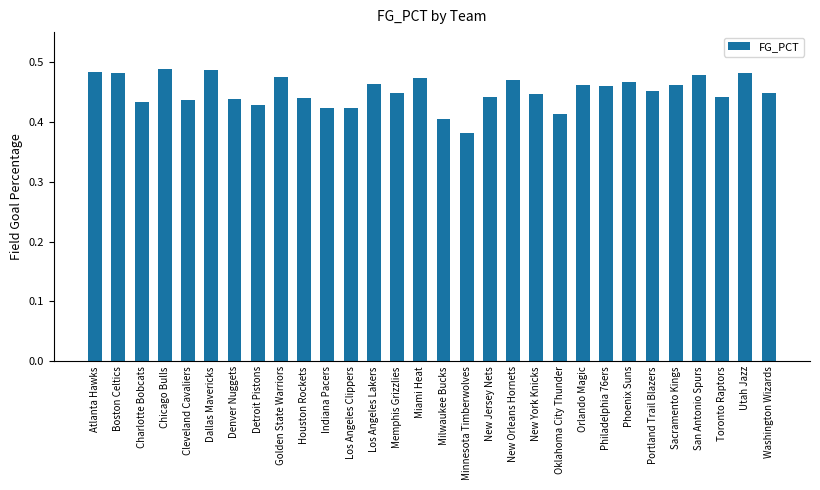

What is the sum of all values?

13.5